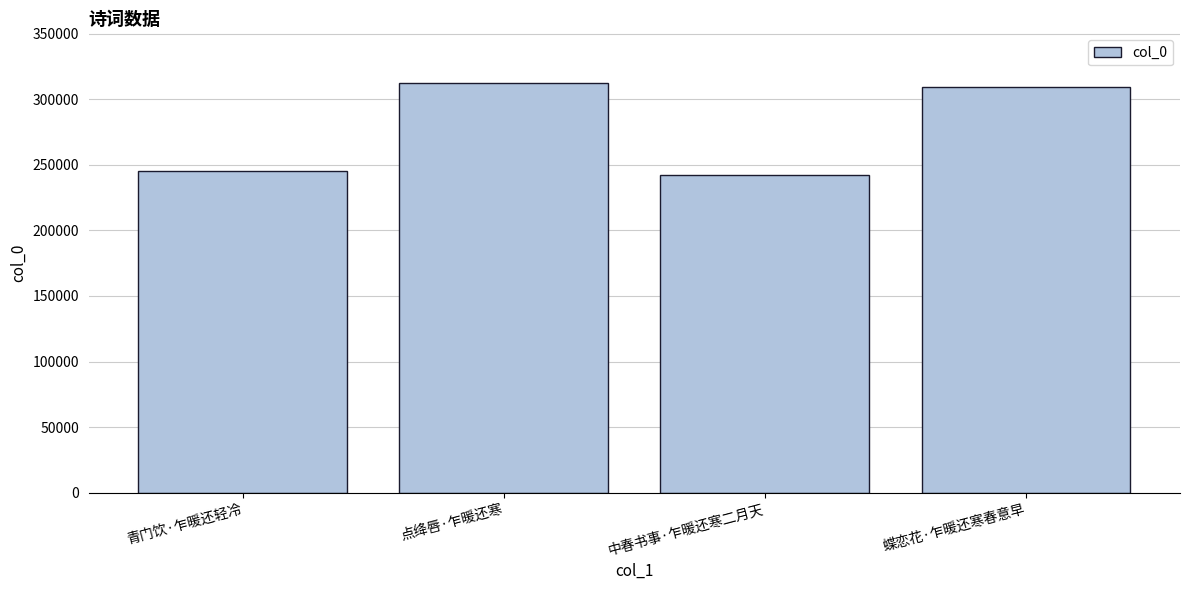

List the labels in order of value, smallest first.

中春书事·乍暖还寒二月天, 青门饮·乍暖还轻冷, 蝶恋花·乍暖还寒春意早, 点绛唇·乍暖还寒